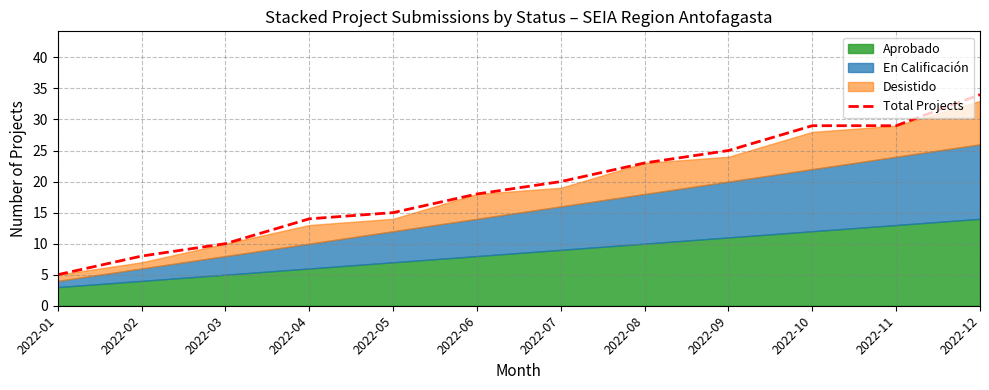

What value does the data have at 2022-11, to the nearest 10?

30